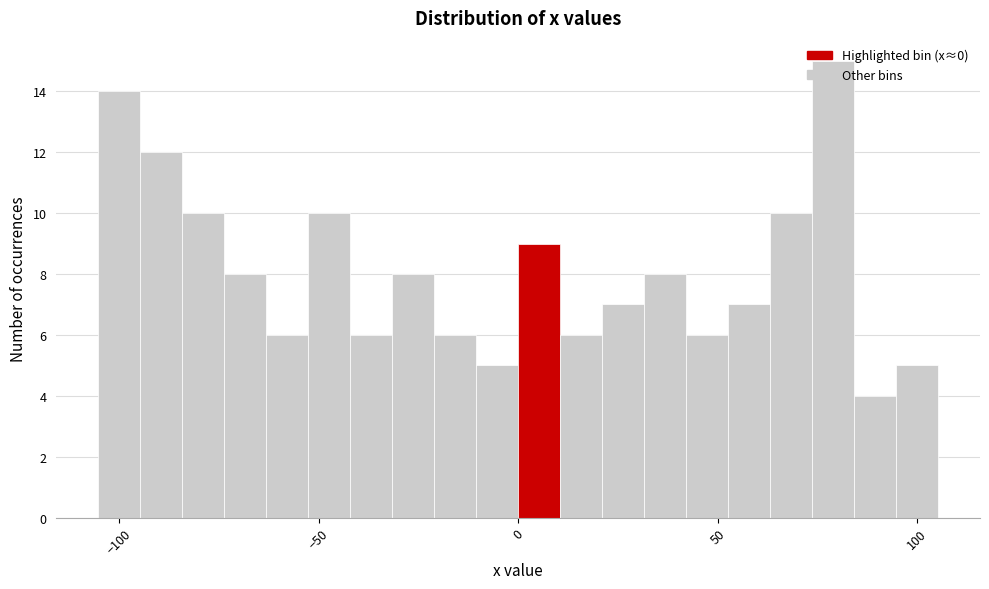

Around what value on the x-axis is the tallest bar? Give the approximate position of its centre, as read against the axis.

80